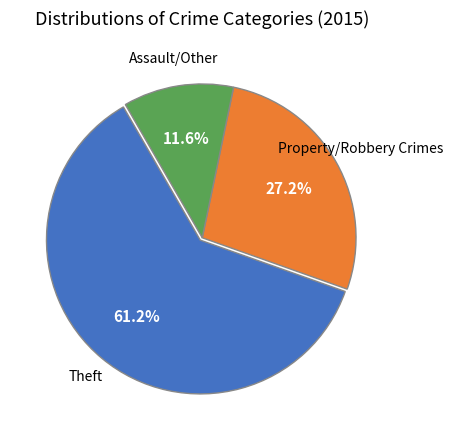

How many slices are in this pie chart?

3